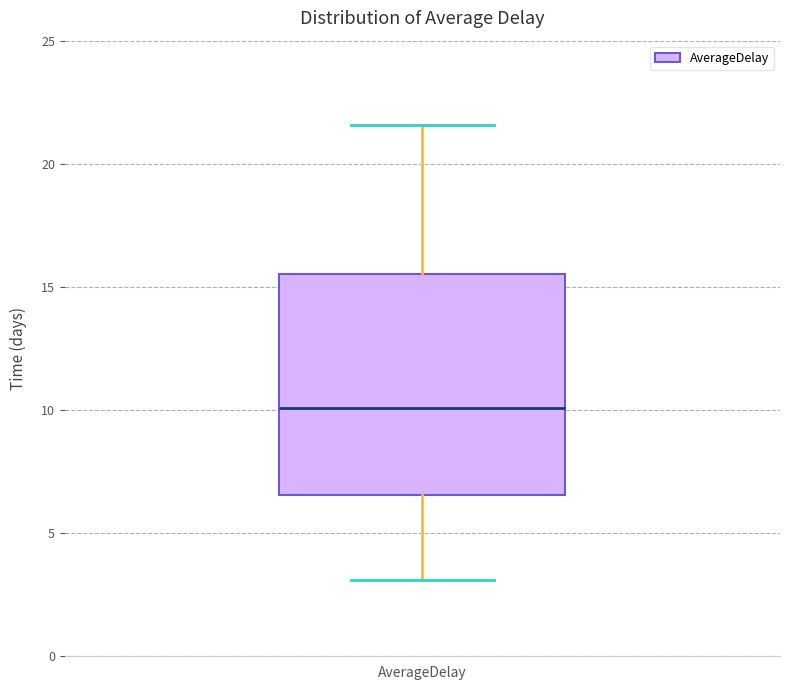

Read this box plot against the y-axis: the position of the median line, the range covered by the box, and the ends of both whiskers. The values are not printed on the chart, so give them approximately, as read against the axis.

median 10.0, box 6.5 to 15.5, whiskers 3.0 to 21.5